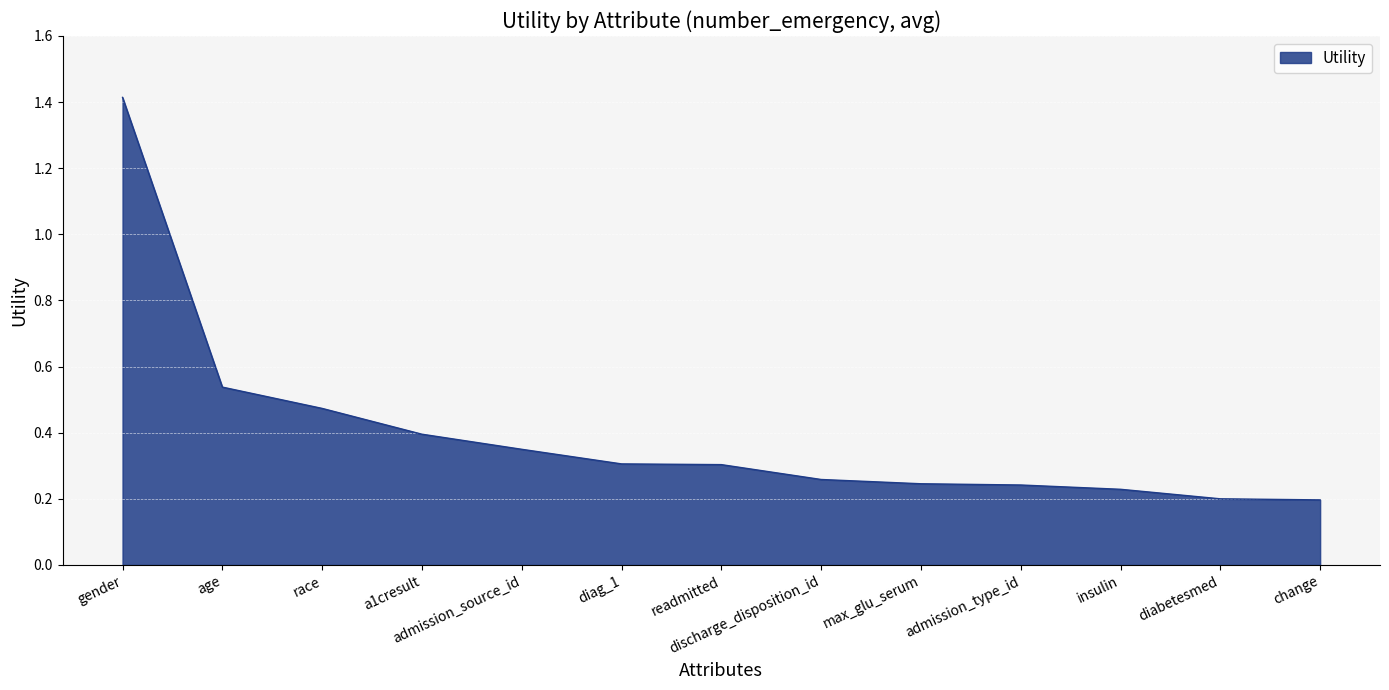

Does the chart display data point markers on the line(s)?

No